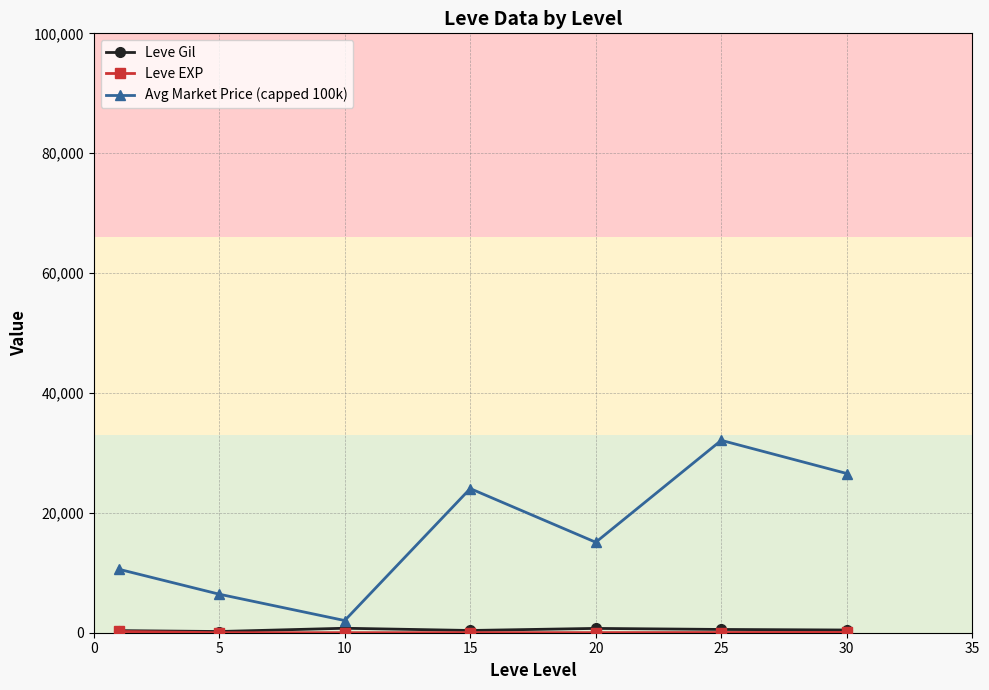

What is the greatest value displayed?

32096.0